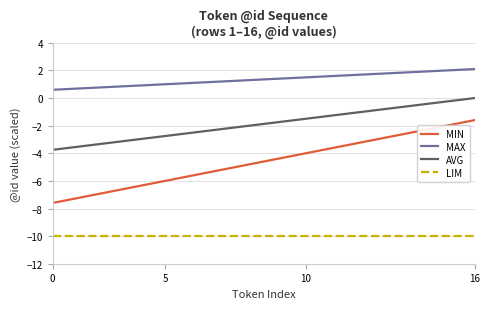

Which series has the largest total across all categories?

MAX